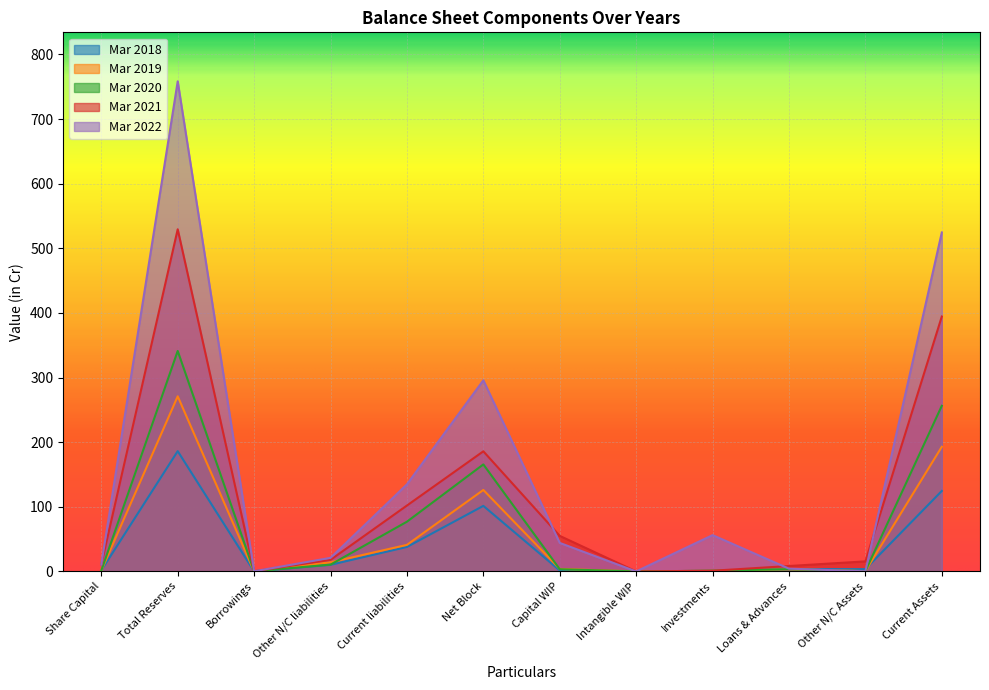

True or false: Mar 2019 has a value of 255.7 at Current Assets.

False